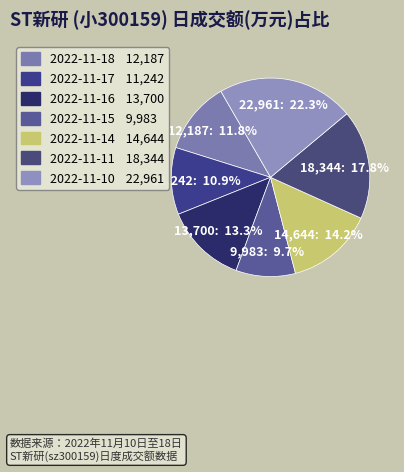

Is it true that 2022-11-18 is 2% of the pie?

False